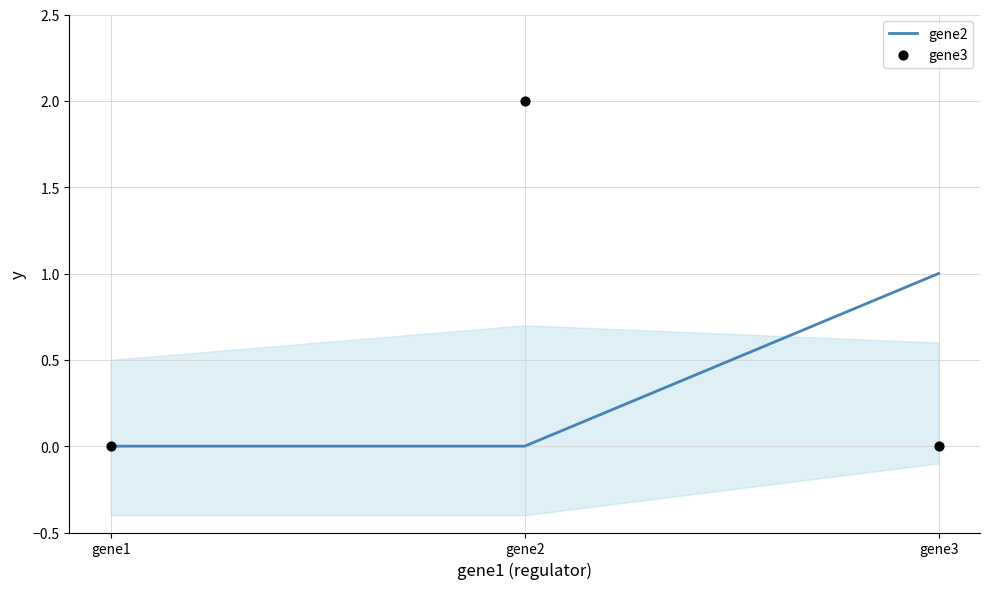

Which series has the largest Y range (max minus min)?

gene3